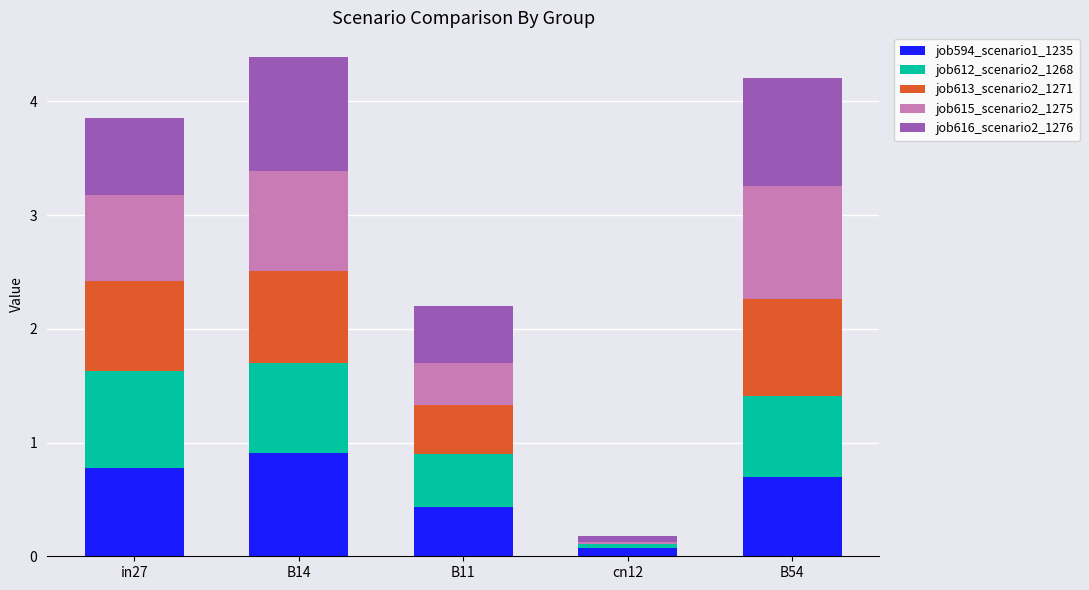

What are all the series names shown in the legend?

job594_scenario1_1235, job612_scenario2_1268, job613_scenario2_1271, job615_scenario2_1275, job616_scenario2_1276